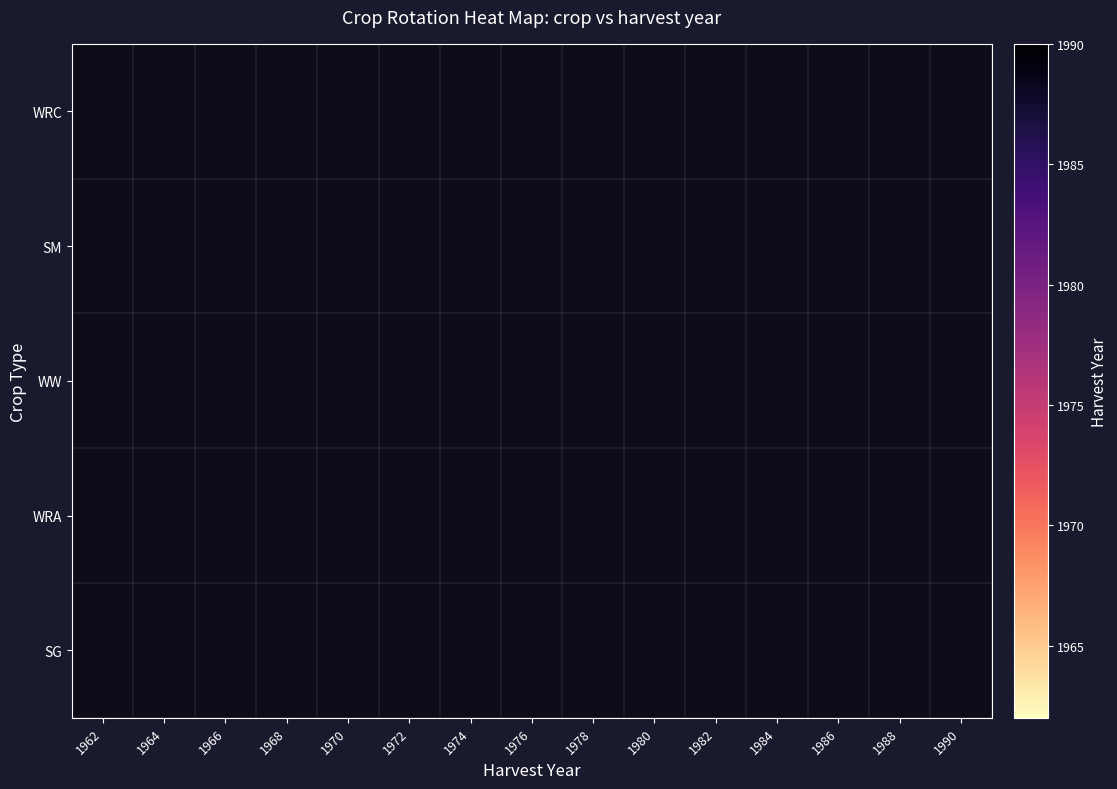

How many values in SG are above zero?

5